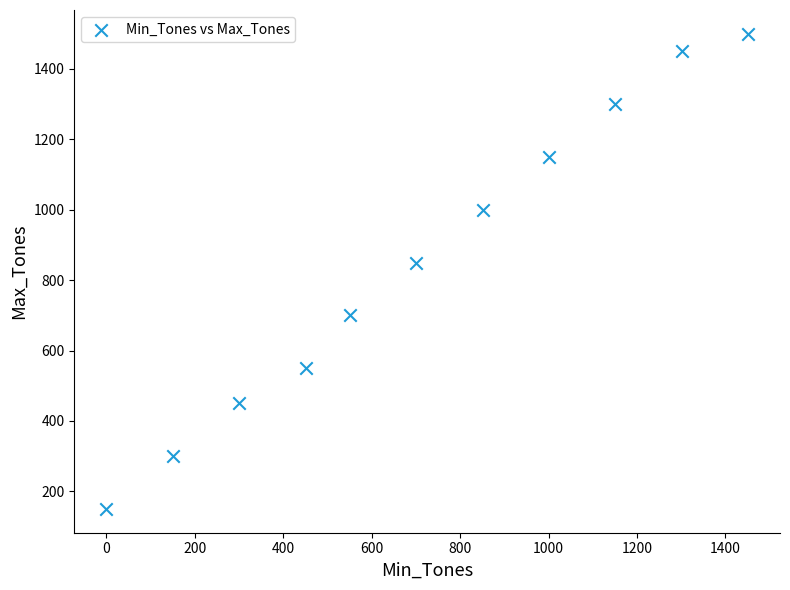

What is the range of X values (max minus min)?

1451